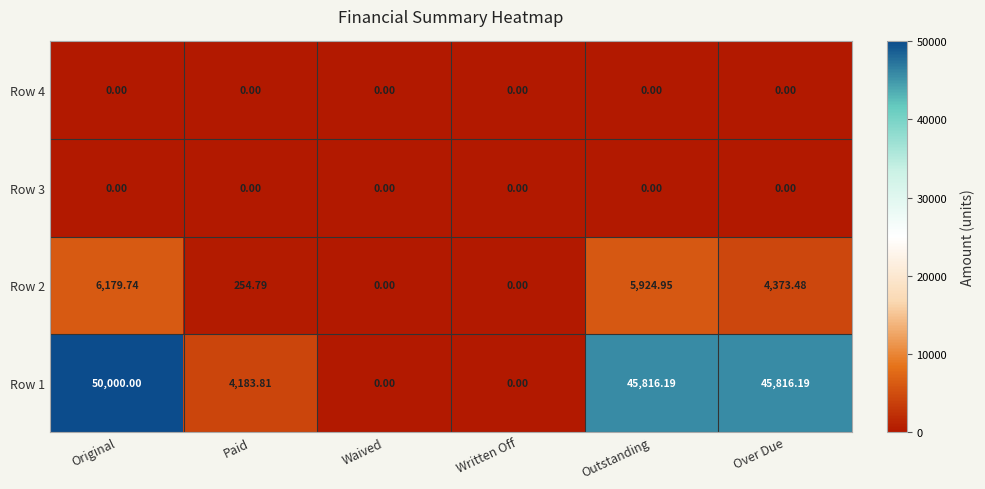

What is the total value across all series at Paid?

4438.6